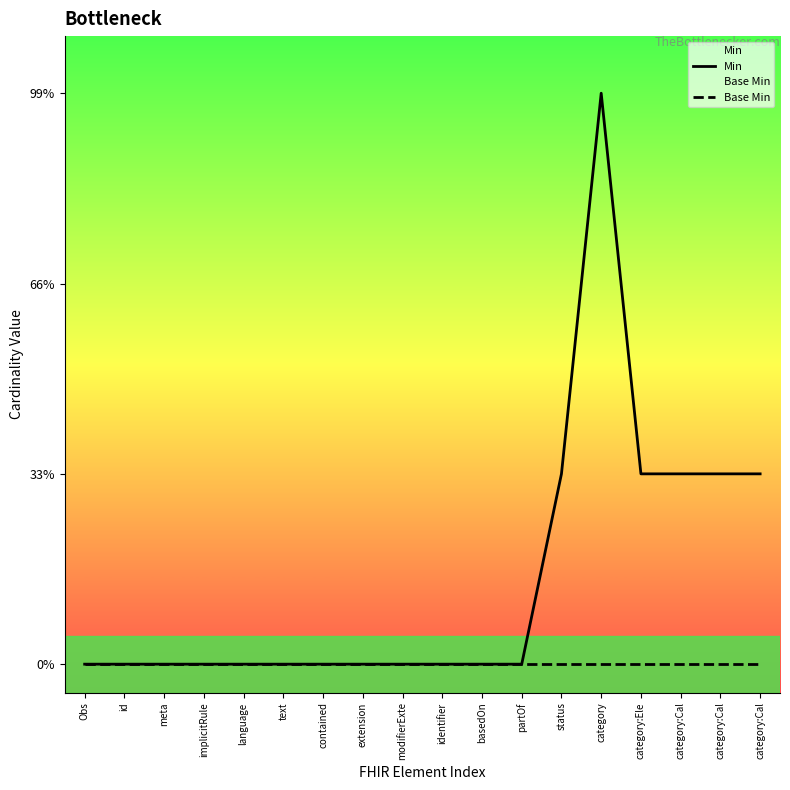

How many values in the Min series exceed 0?

6